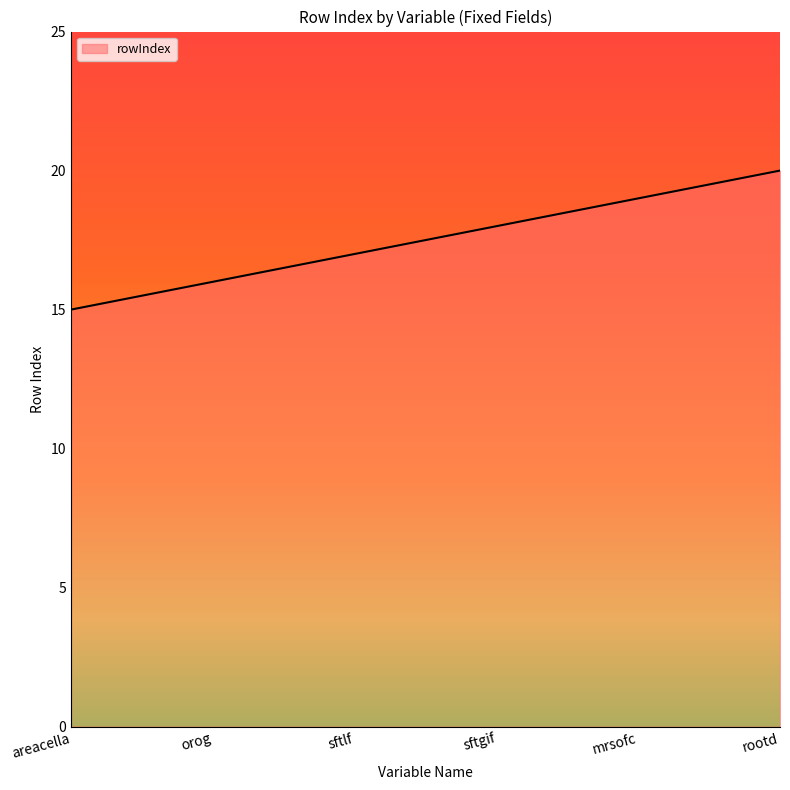

The chart shows a value of 18 at sftgif. True or false?

True